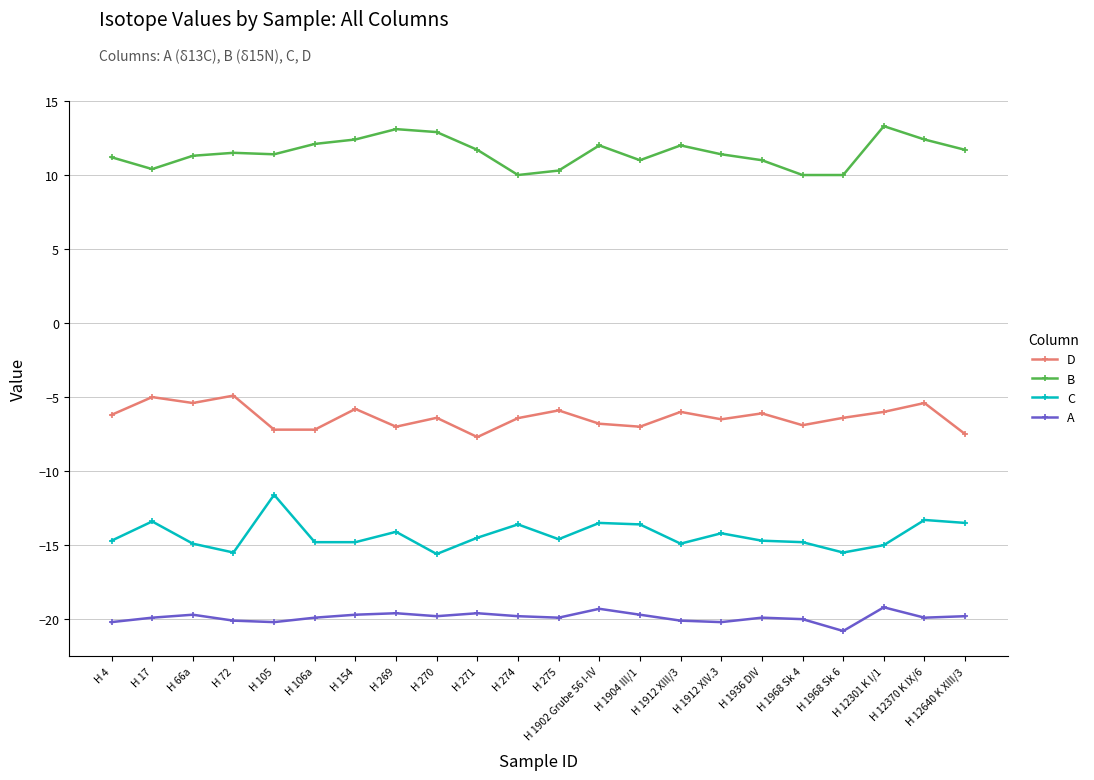

Is the value of B at H 12370 K IX/6 greater than the value of A at H 1912 XIV.3?

Yes